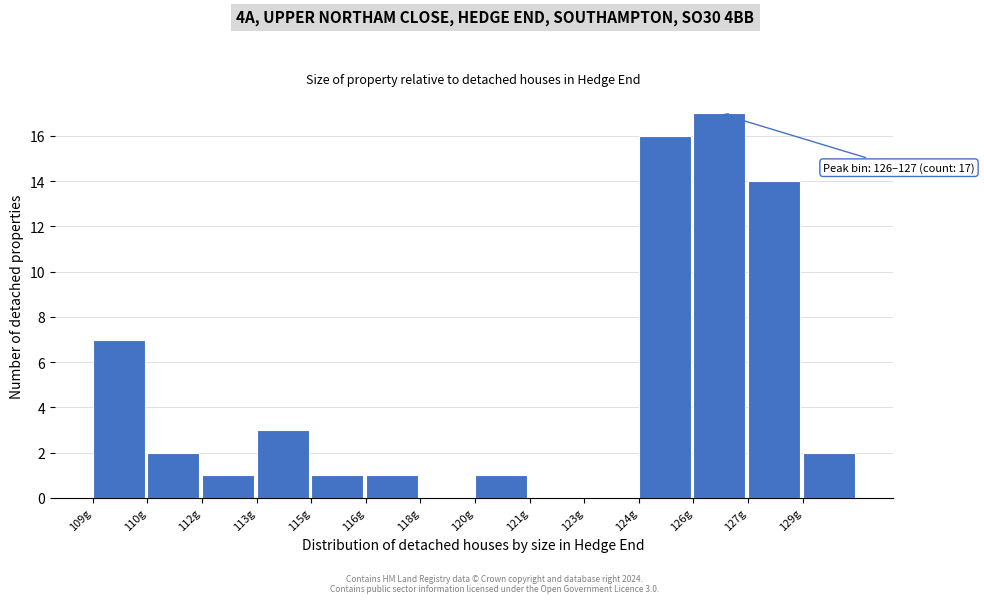

Reading left to right, extract all data points from this chart.

109g=7	110g=2	112g=1	113g=3	115g=1	116g=1	118g=0	120g=1	121g=0	123g=0	124g=16	126g=17	127g=14	129g=2